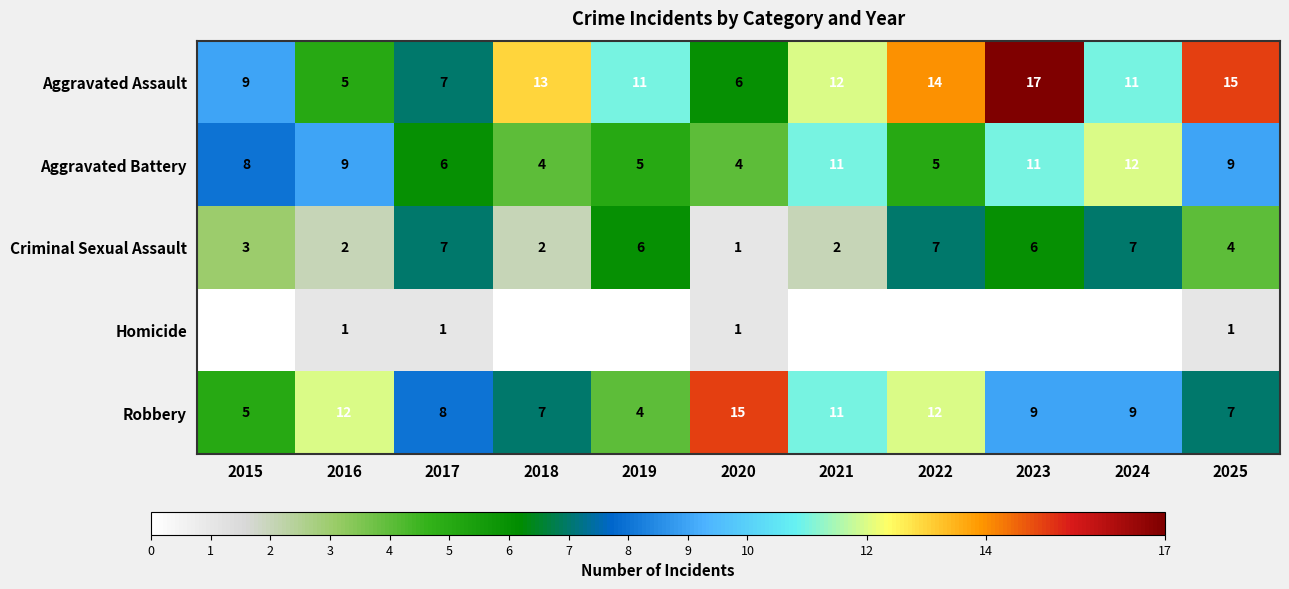

How many Criminal Sexual Assault values are between 2 and 7?

10